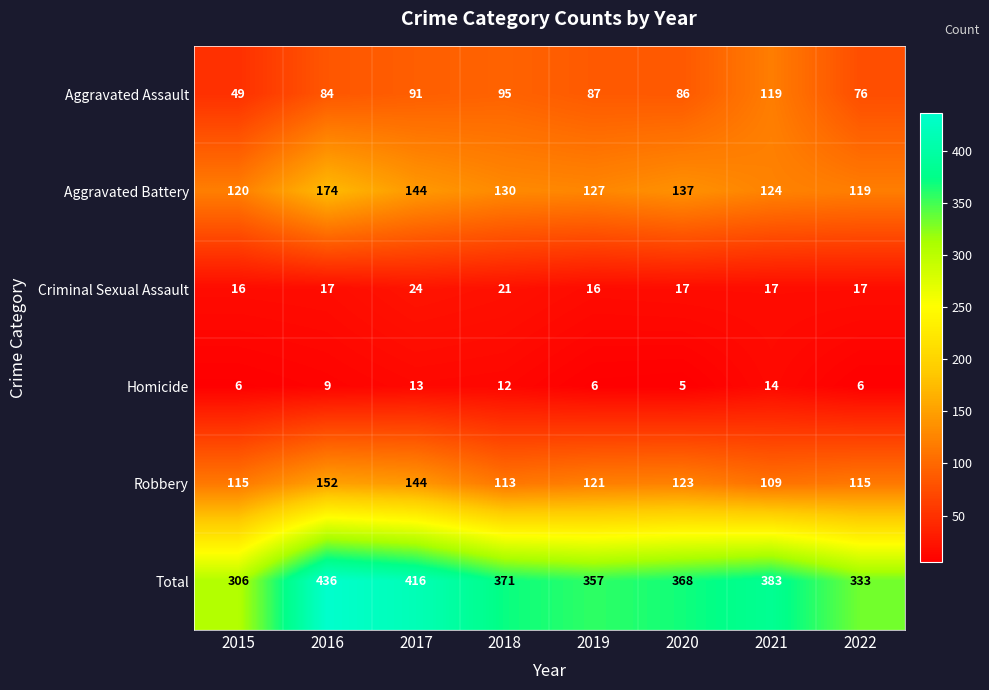

Which series has the widest spread of values?

Total